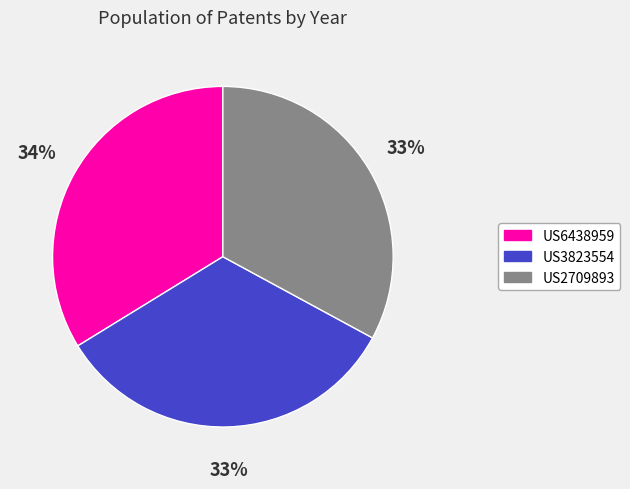

Do US3823554 and US6438959 together represent more than half of the pie?

Yes